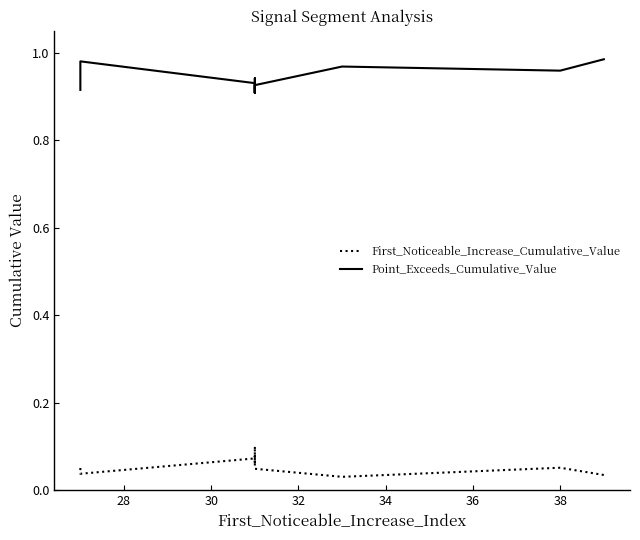

How many lines are shown in the chart?

2